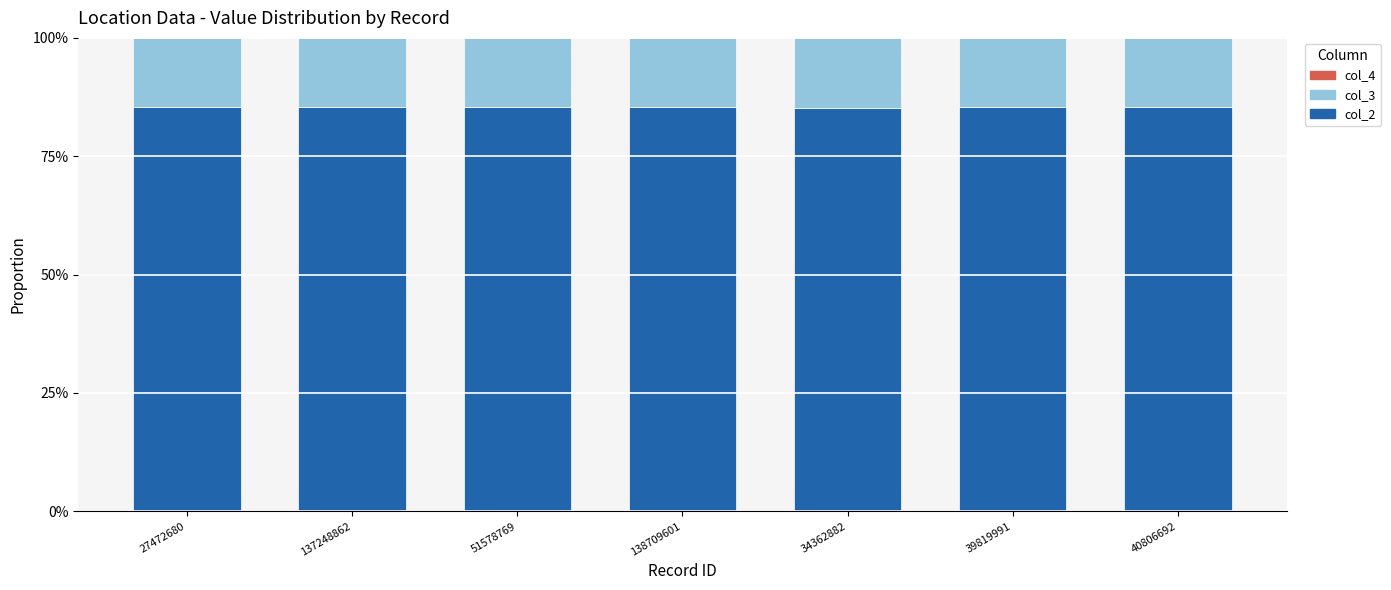

The value of col_2 at 137248862 is 85.5. True or false?

True